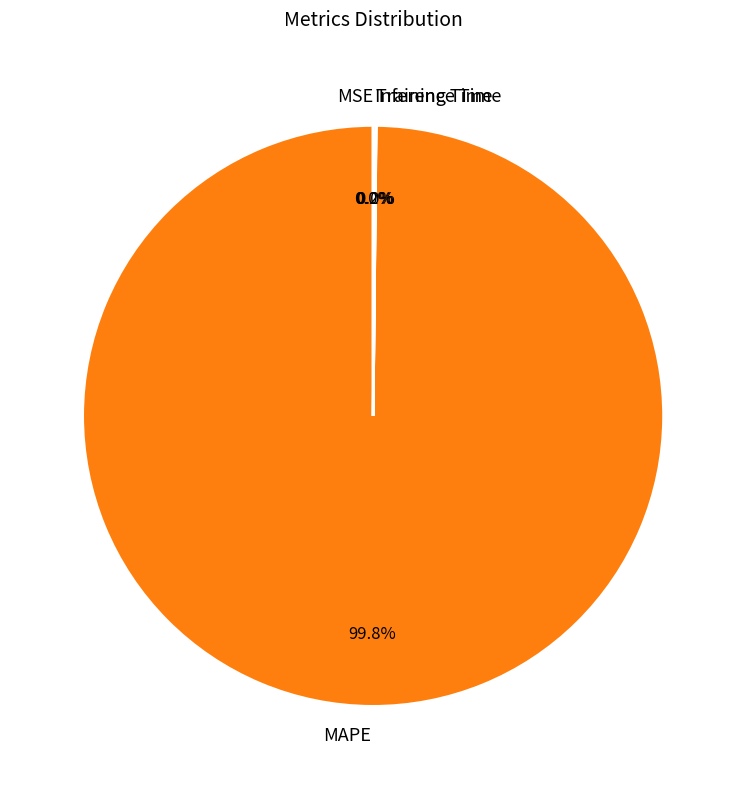

Which category accounts for the majority?

MAPE